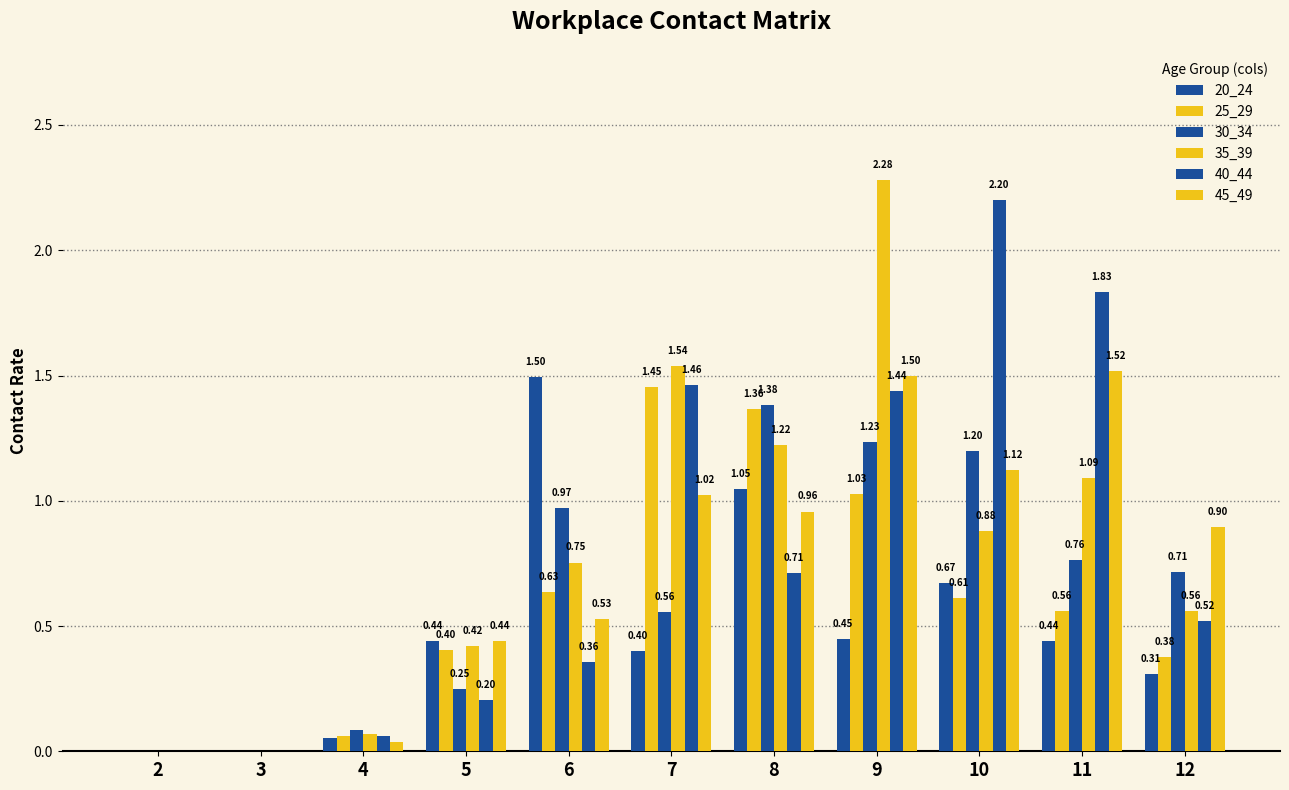

Which series changed the most between 3 and 10?

40_44